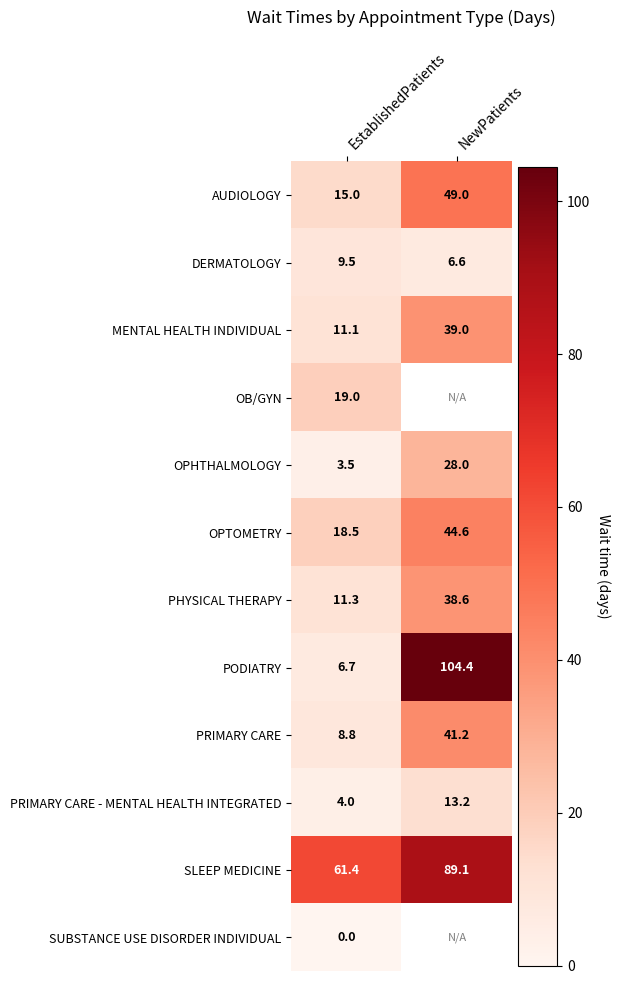

What is the difference between the PRIMARY CARE - MENTAL HEALTH INTEGRATED values at EstablishedPatients and NewPatients?

9.2